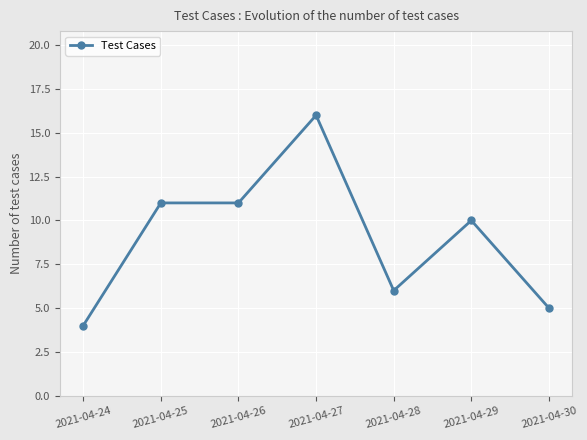

Reading right to left, list all the values displayed in this chart.

5	10	6	16	11	11	4